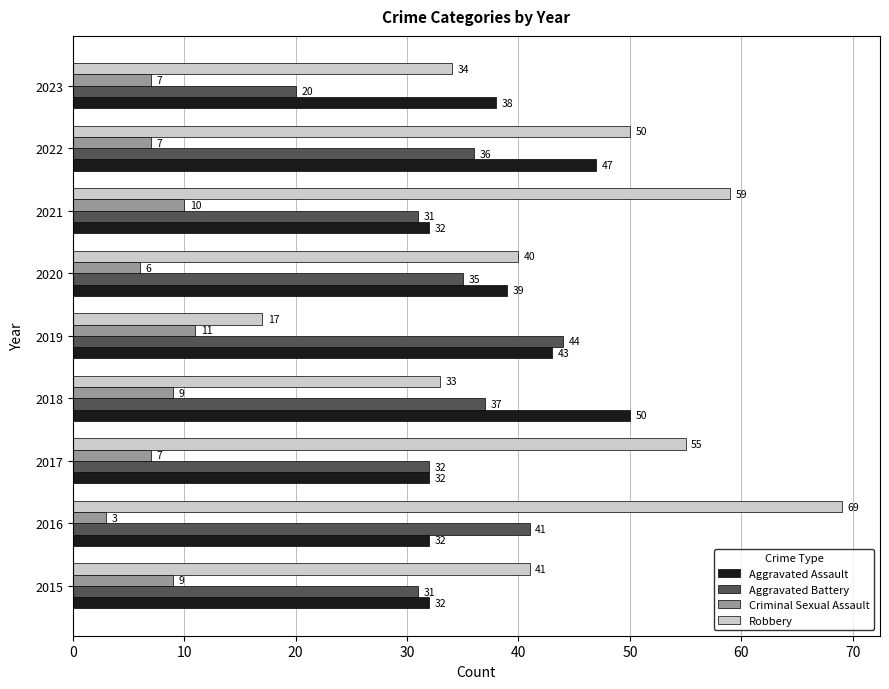

What is the maximum value for Robbery?

69